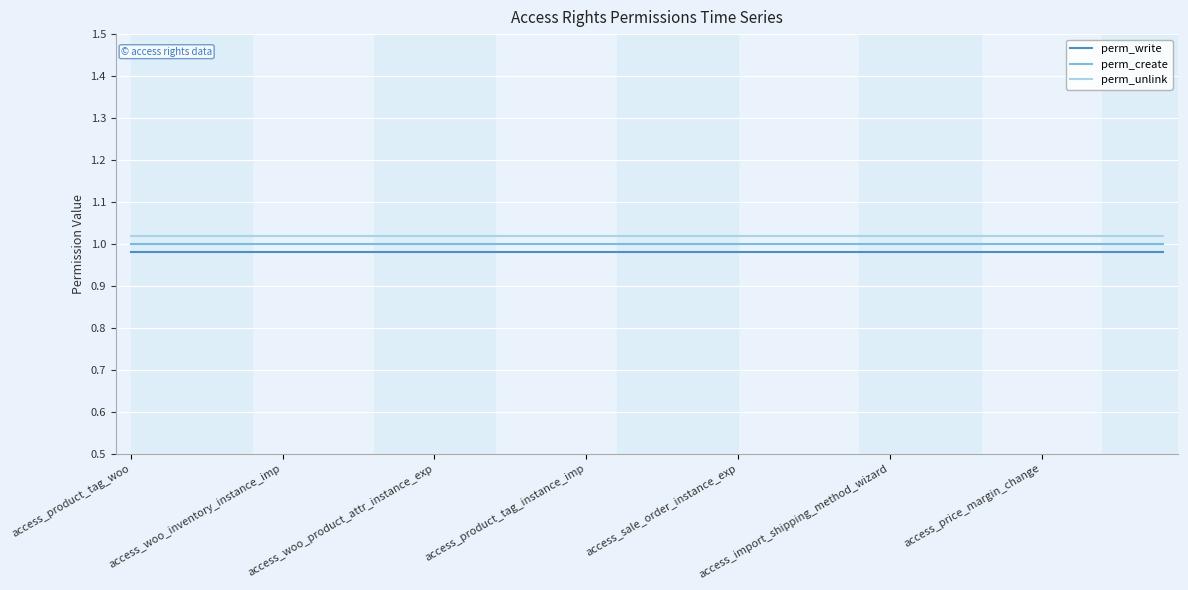

True or false: perm_create and perm_unlink intersect in this chart.

False